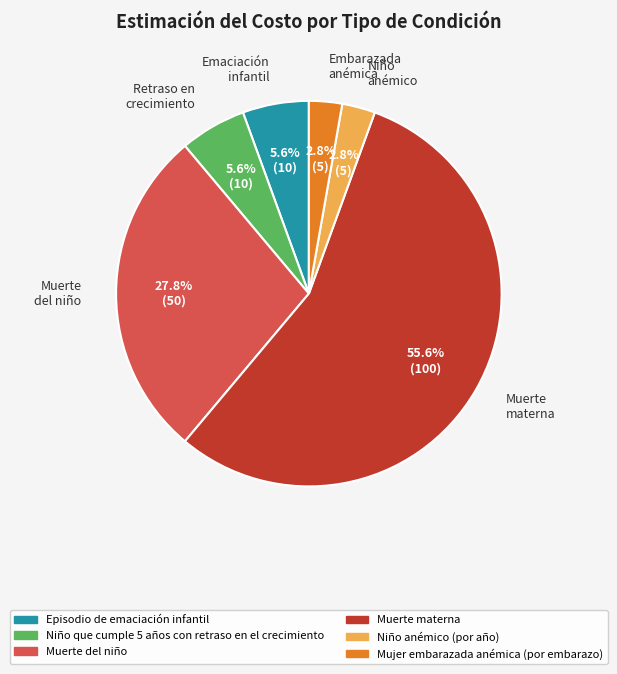

What percentage is the Episodio de emaciación infantil slice, to the nearest percent?

6%